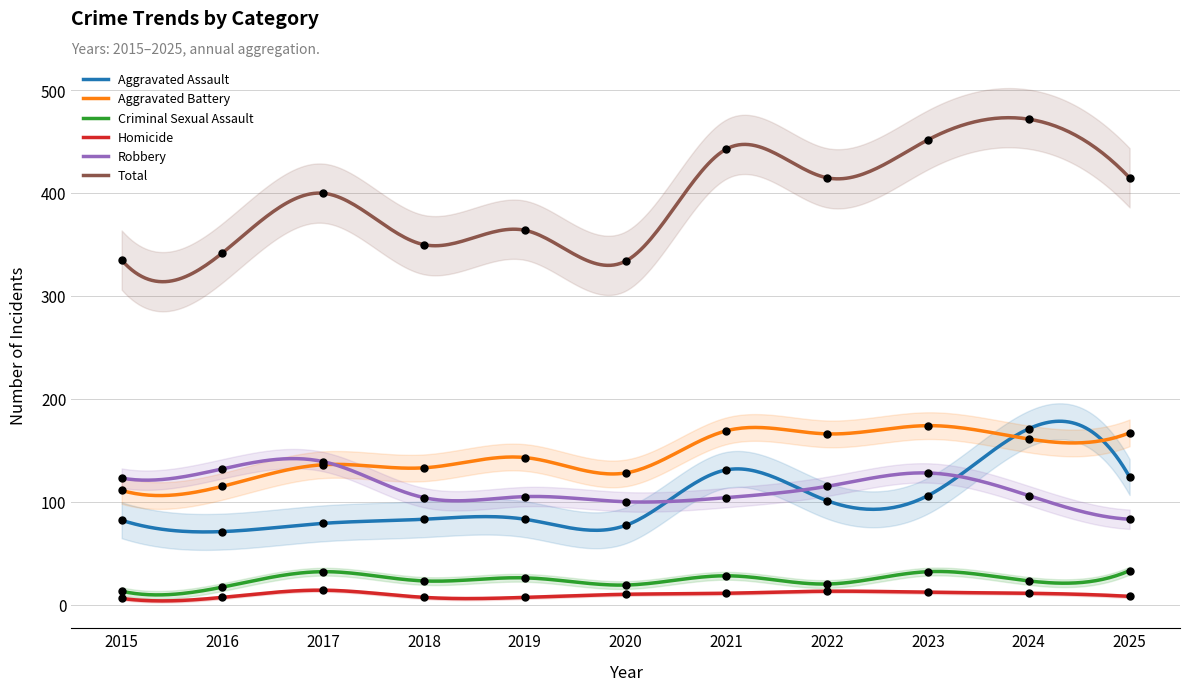

At how many categories does at least one series exceed 203?

11